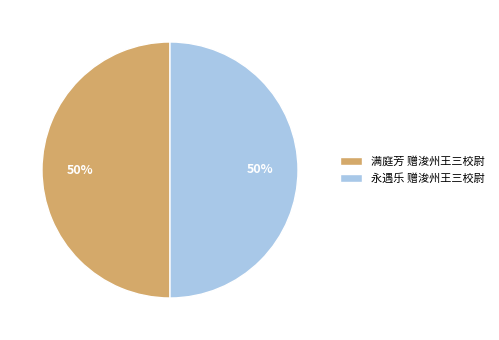

What is the ratio of the value at 满庭芳 赠浚州王三校尉 to the value at 永遇乐 赠浚州王三校尉?

1.0